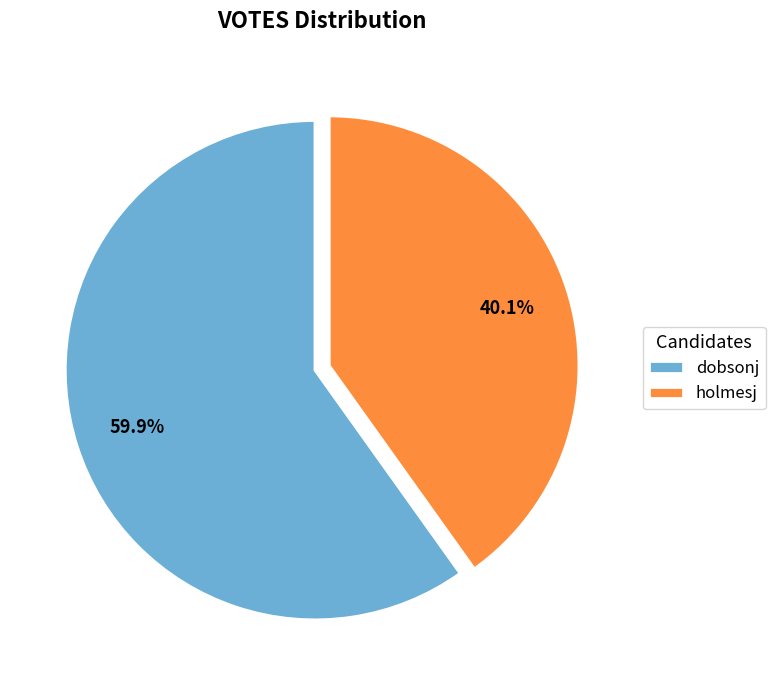

To the nearest percent, what is the difference between the largest and smallest slice percentages?

20%